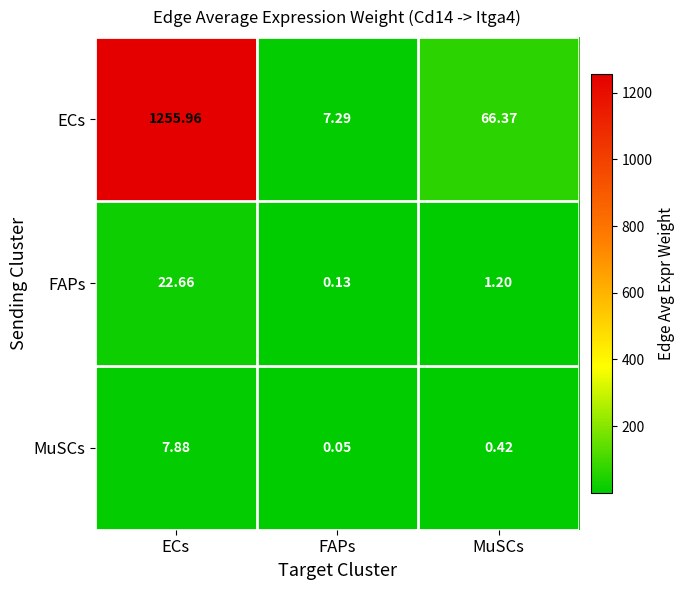

Which series has the widest spread of values?

ECs